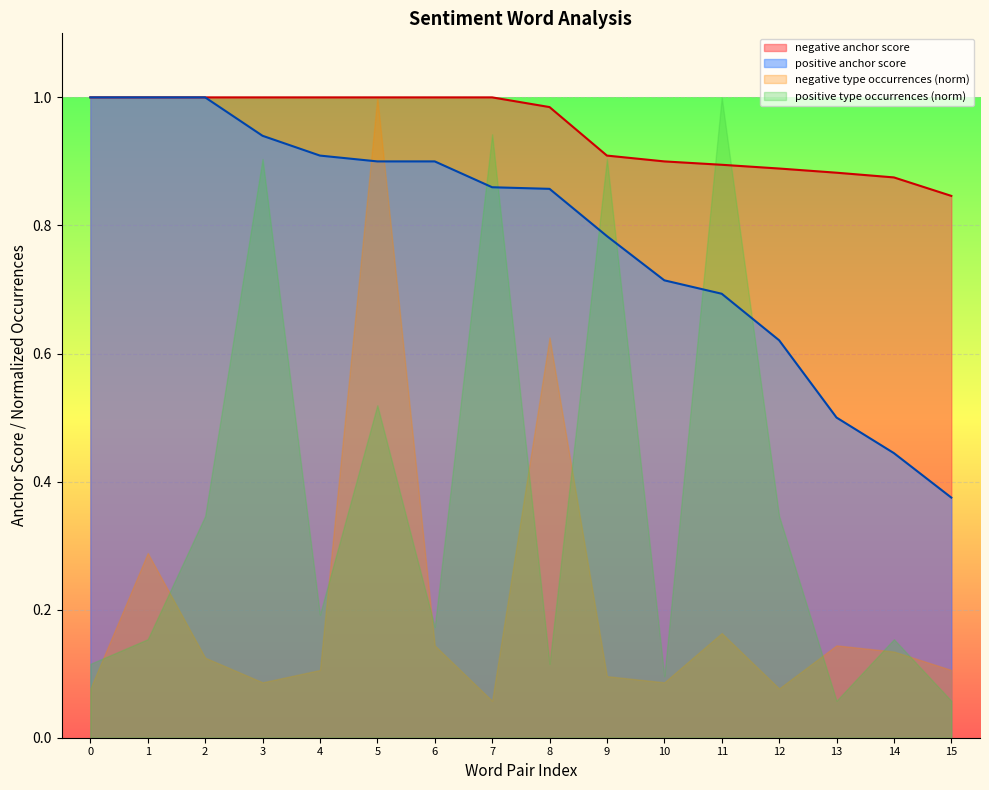

True or false: negative anchor score and positive anchor score intersect in this chart.

False